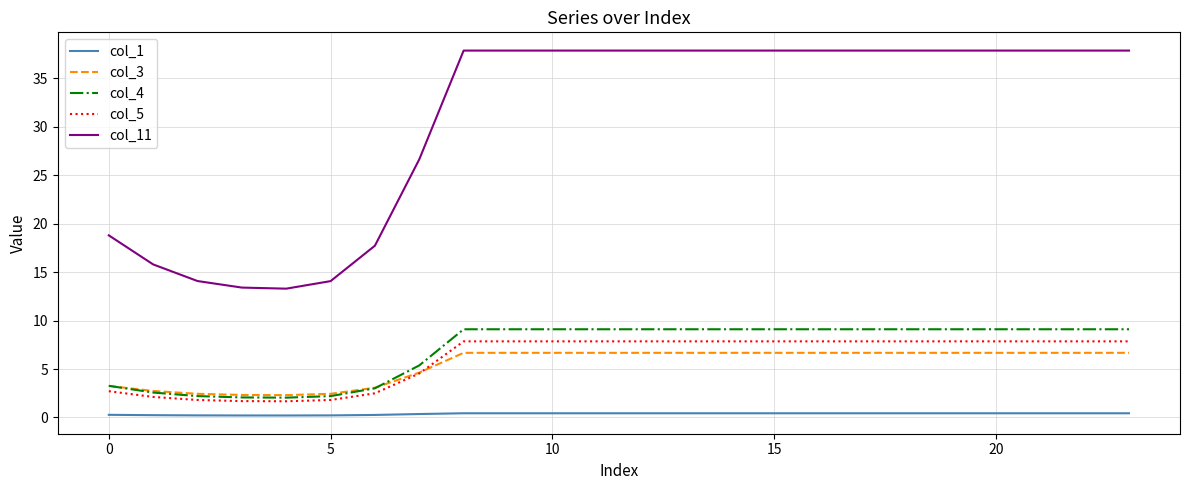

True or false: col_4 and col_11 intersect in this chart.

False